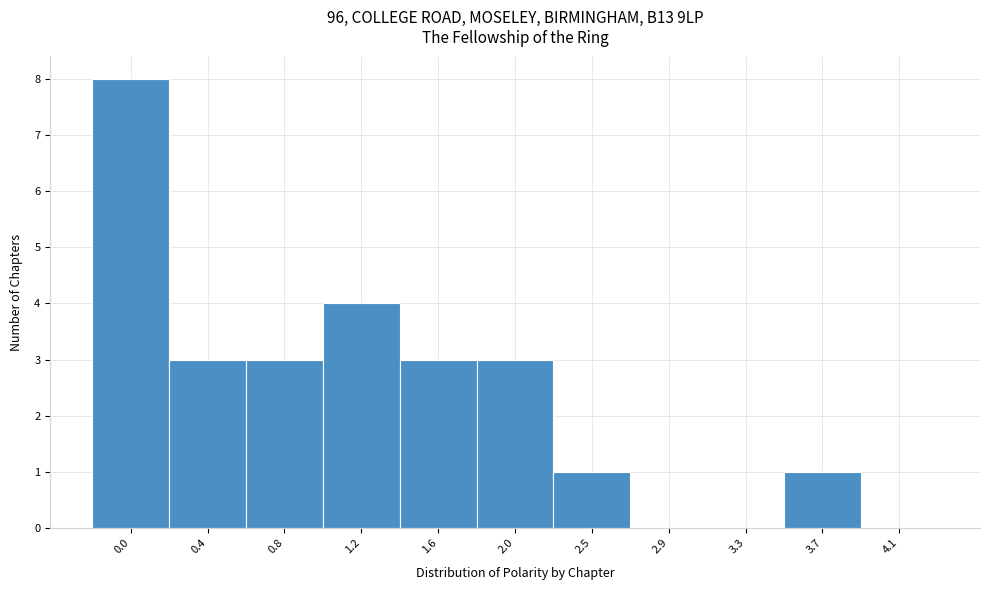

Reading left to right, what are all the values shown in this chart?

0.0=8	0.4=3	0.8=3	1.2=4	1.6=3	2.0=3	2.5=1	2.9=0	3.3=0	3.7=1	4.1=0